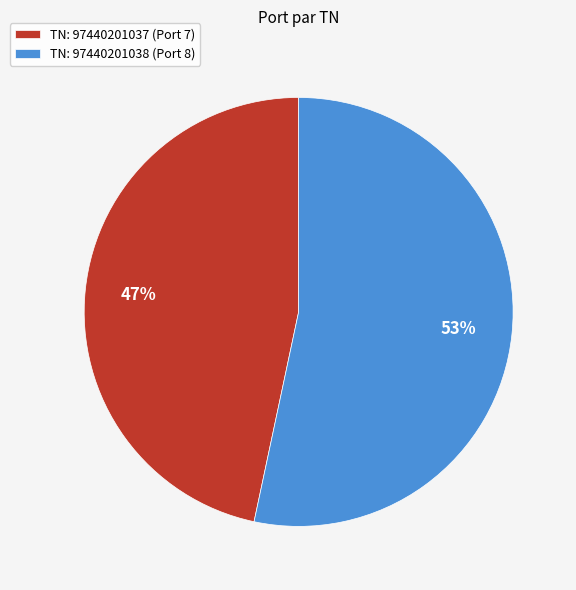

How many segments does this pie chart have?

2